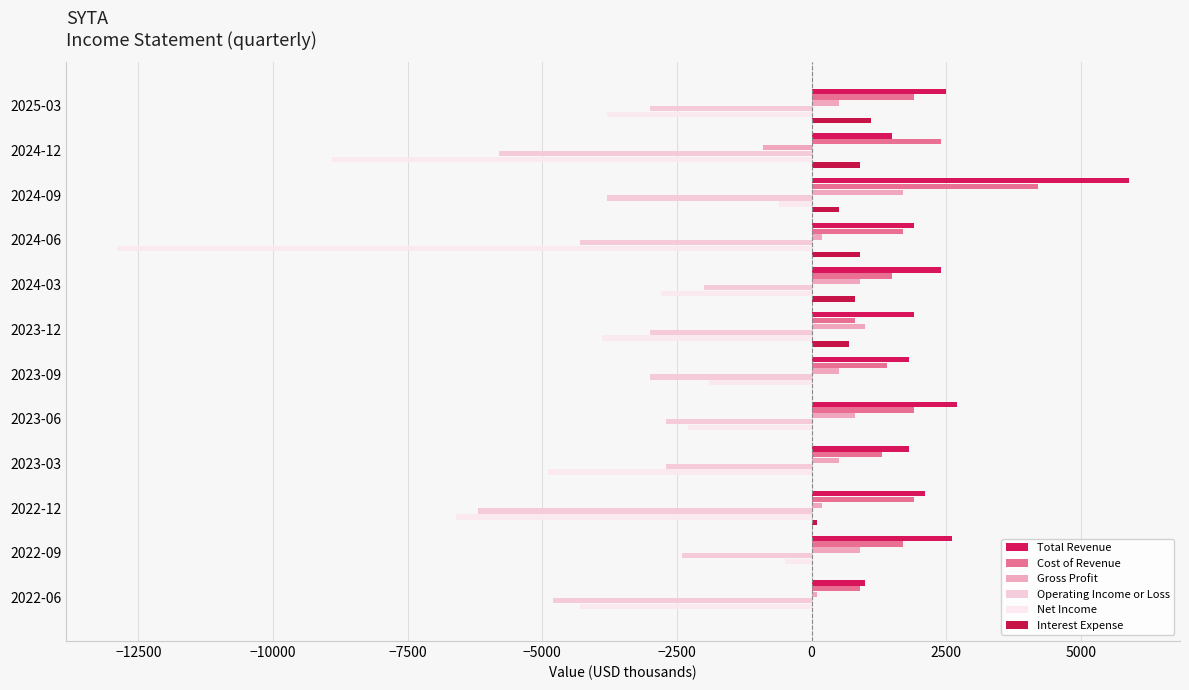

Reading right to left, transcribe all the data shown in this chart.

Total Revenue: 1000	2600	2100	1800	2700	1800	1900	2400	1900	5900	1500	2500
Cost of Revenue: 900	1700	1900	1300	1900	1400	800	1500	1700	4200	2400	1900
Gross Profit: 100	900	200	500	800	500	1000	900	200	1700	-900	500
Operating Income or Loss: -4800	-2400	-6200	-2700	-2700	-3000	-3000	-2000	-4300	-3800	-5800	-3000
Net Income: -4300	-500	-6600	-4900	-2300	-1900	-3900	-2800	-12900	-600	-8900	-3800
Interest Expense: 0	0	100	0	0	0	700	800	900	500	900	1100